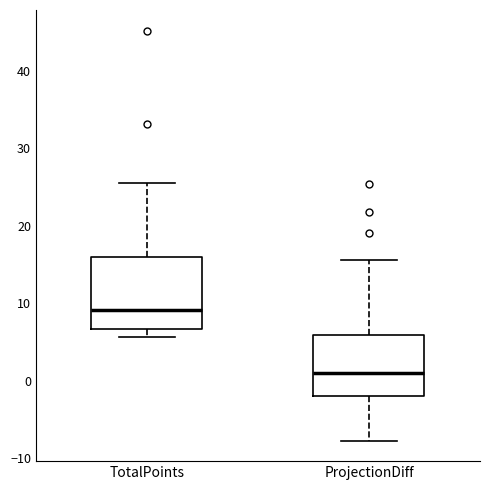

Reading left to right, read every box against the y-axis: the position of its median line, the range the box covers, and the ends of its whiskers. The values are not printed on the chart, so give them approximately, as read against the axis.

TotalPoints: median 9, box 7 to 16, whiskers 6 to 26
ProjectionDiff: median 1, box -2 to 6, whiskers -8 to 16